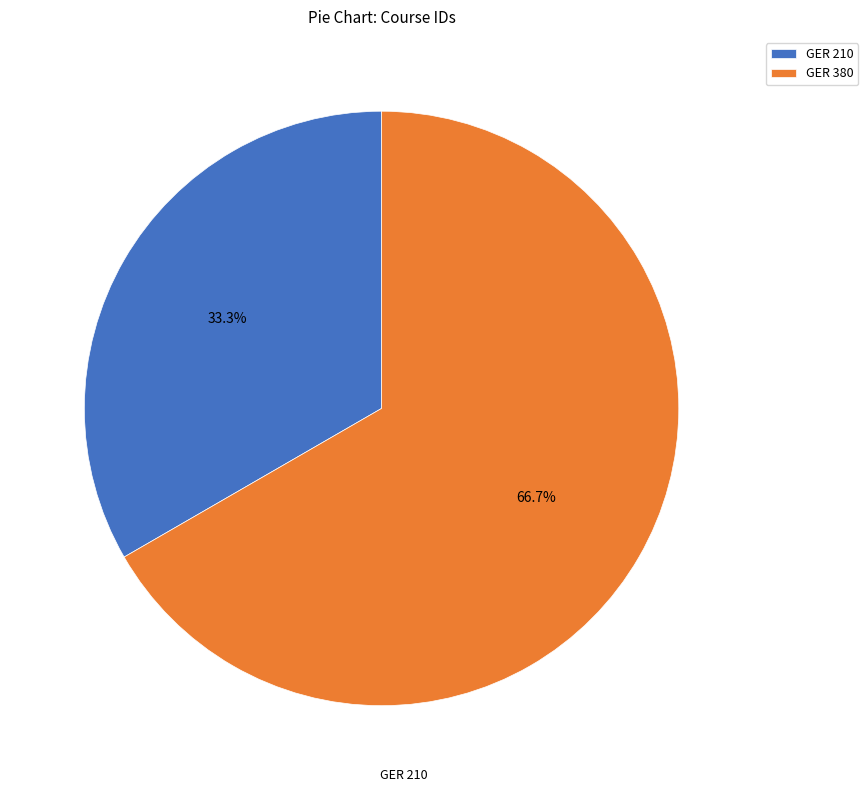

True or false: GER 380 accounts for 67% of the total.

True